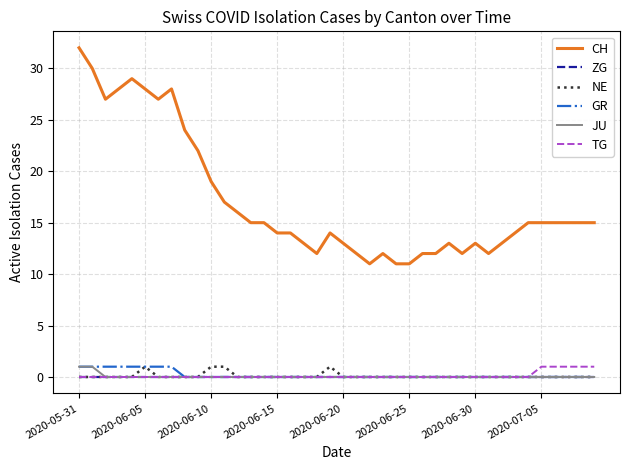

Which series has the largest total across all categories?

CH